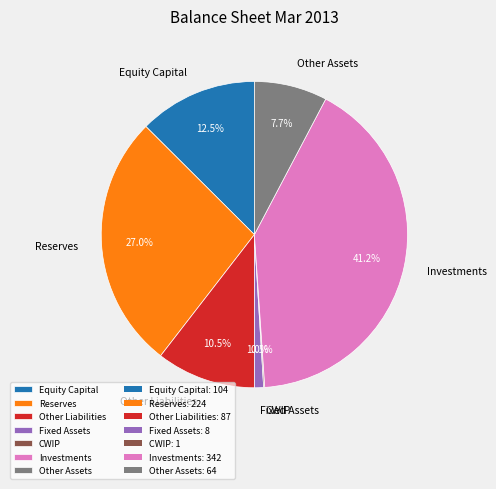

Which has a higher value, Other Assets or Fixed Assets?

Other Assets